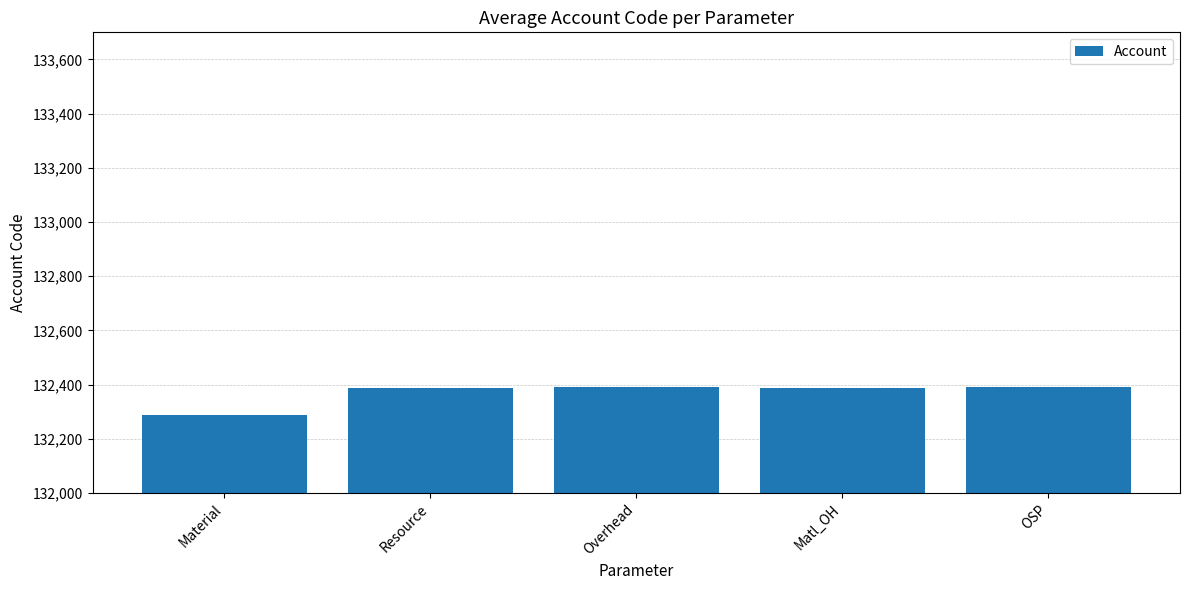

Approximately how many times larger is the value at OSP compared to Material?

1.0